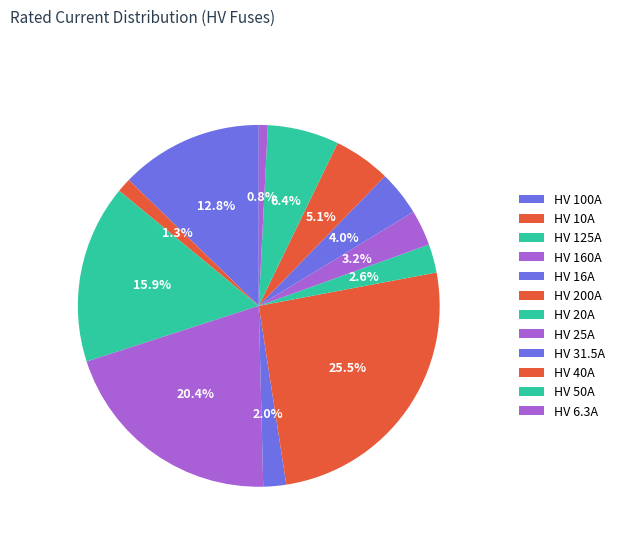

Approximately how many times larger is the value at HV 6.3A compared to HV 20A?

0.3